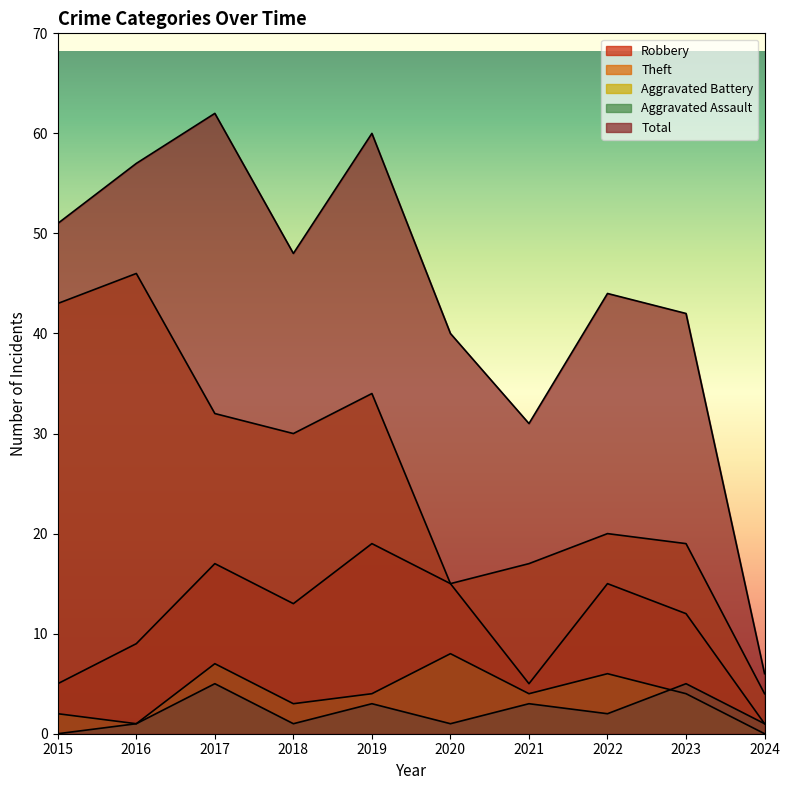

List the labels in order of Aggravated Battery value, smallest first.

2024, 2016, 2015, 2018, 2019, 2021, 2023, 2022, 2017, 2020